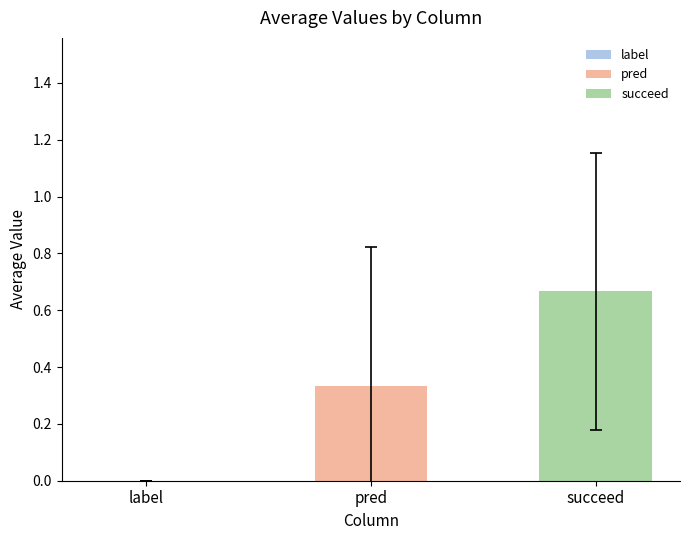

Which series has the widest spread of values?

pred